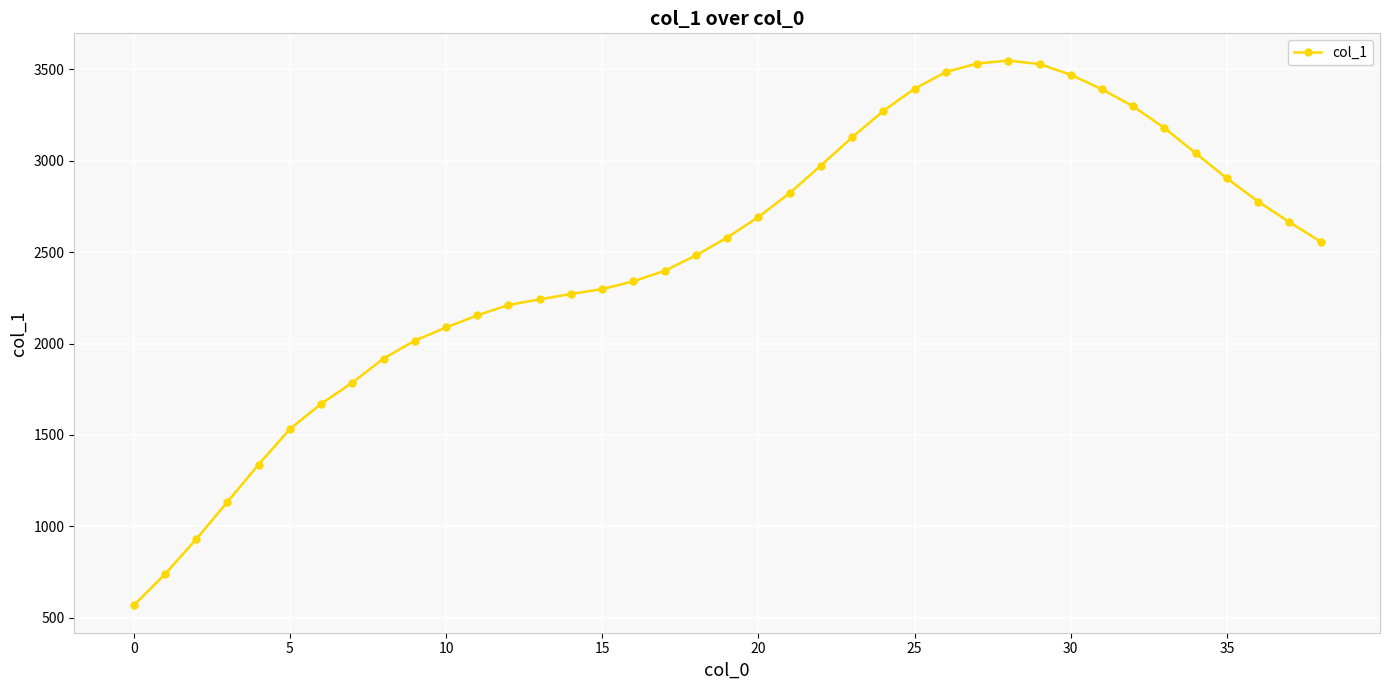

What is the value of the 5th point from the left?

1338